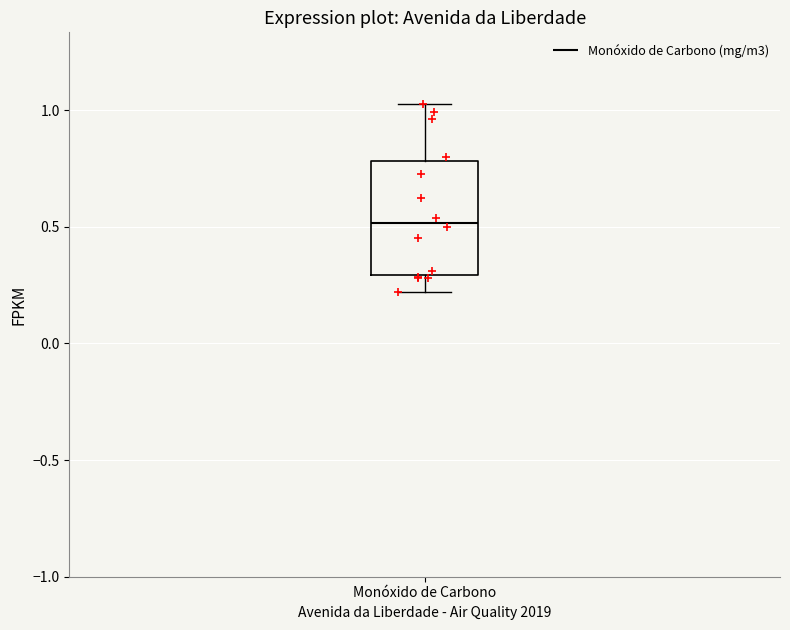

Transcribe this box plot: give where the median line is, the range the box spans, and where the two whiskers end, as read against the y-axis. The values are not printed on the chart, so give them approximately, as read against the axis.

median 0.50, box 0.30 to 0.80, whiskers 0.20 to 1.05